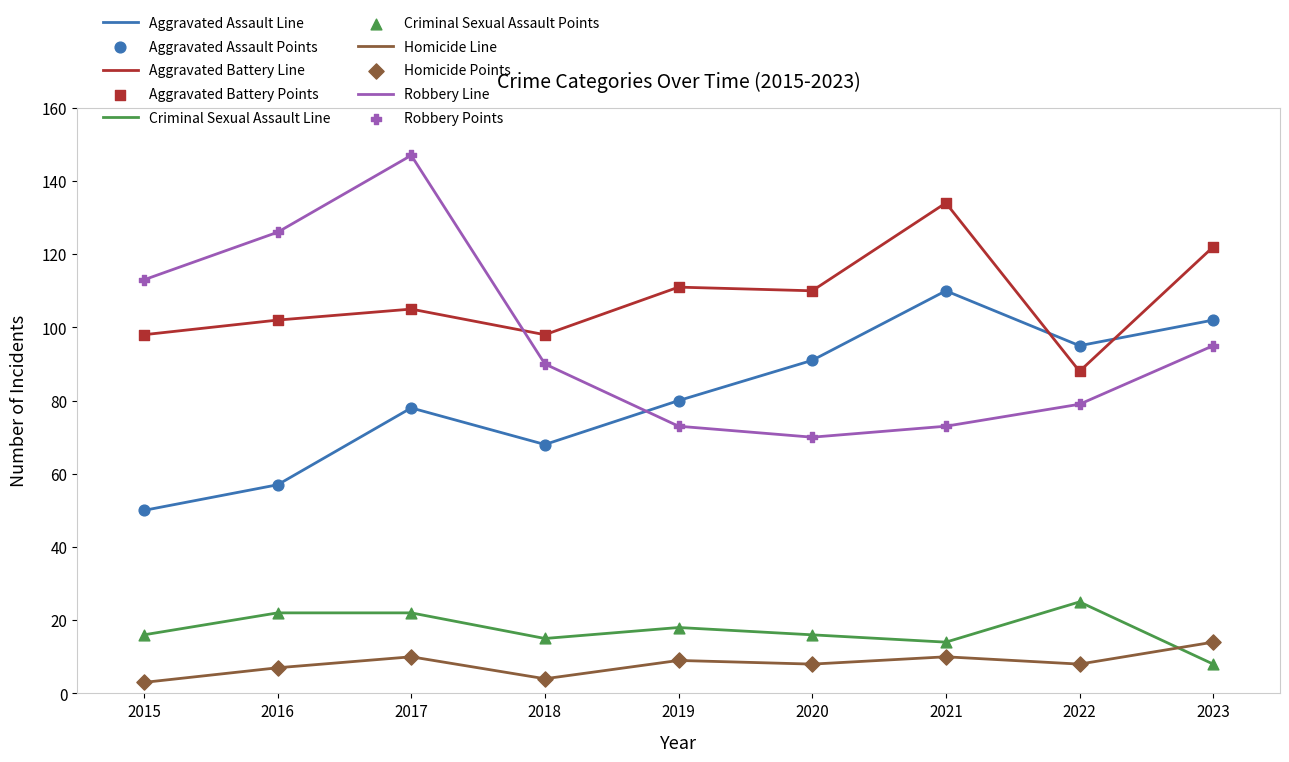

At how many categories does at least one series exceed 105?

7